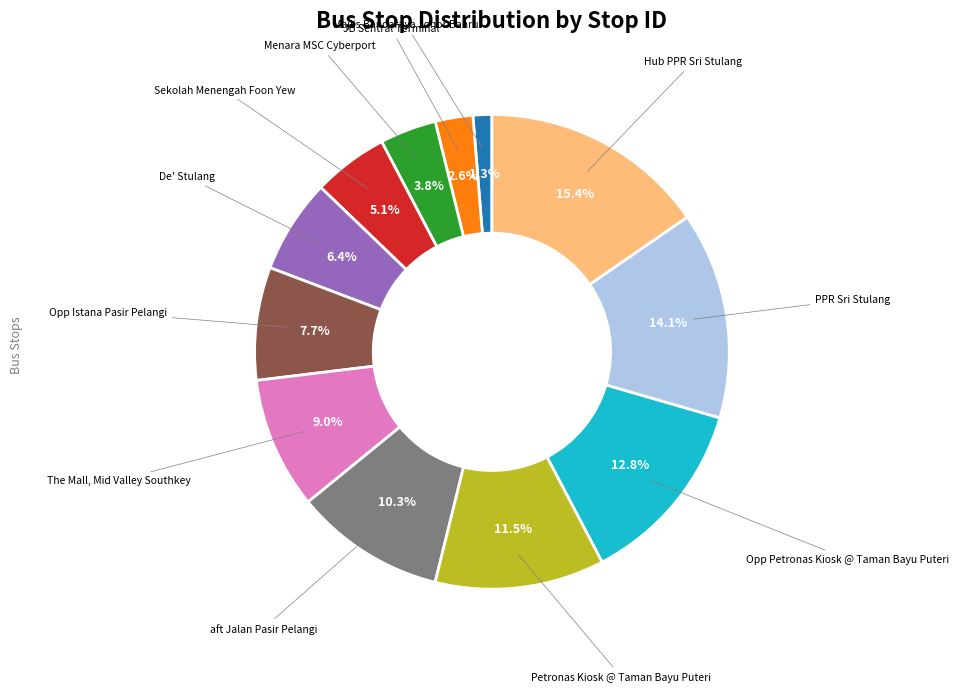

Is there a majority slice in this chart?

No